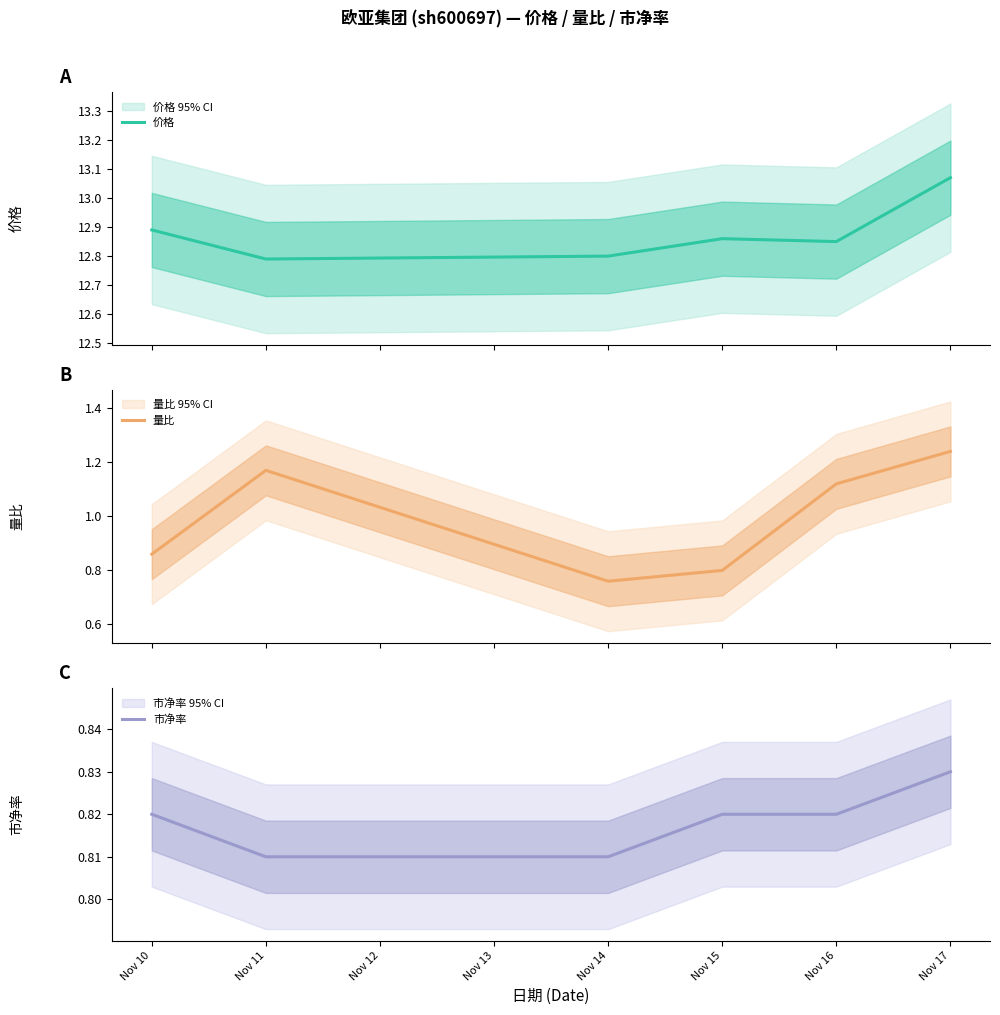

Is it true that 市净率 equals 1.2 at Nov 14?

False